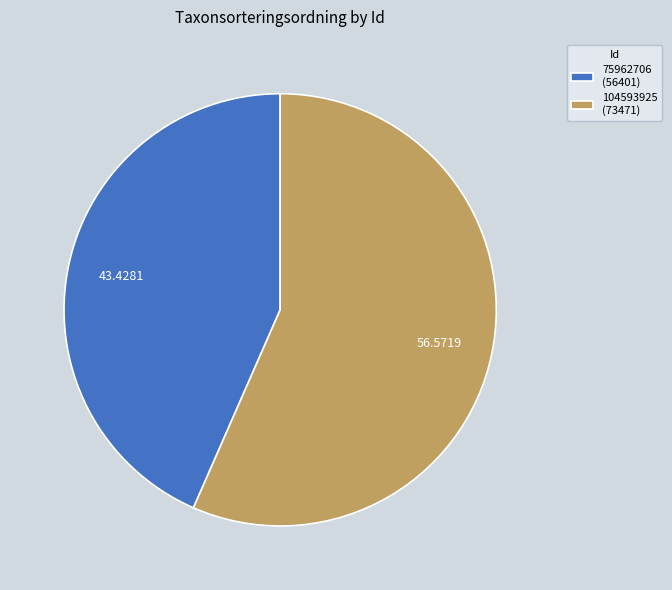

Which category has the smallest portion of the pie?

75962706